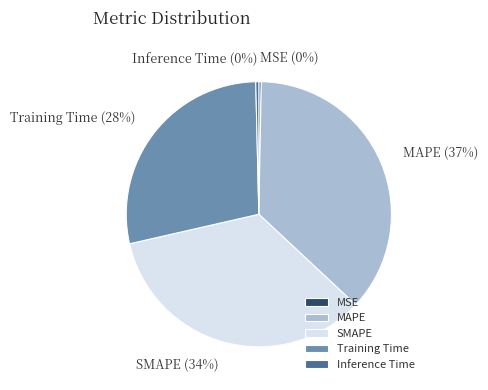

Count the number of slices in the pie.

5